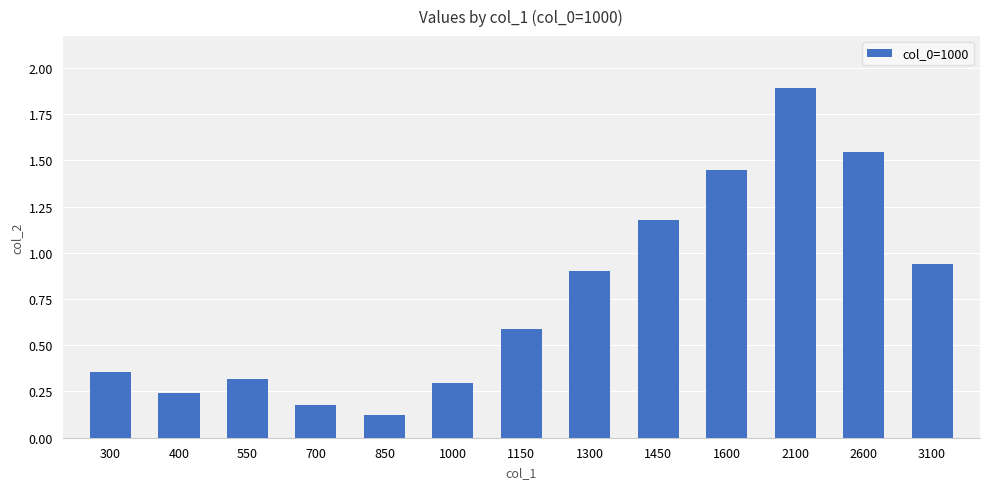

What is the average value?

0.8